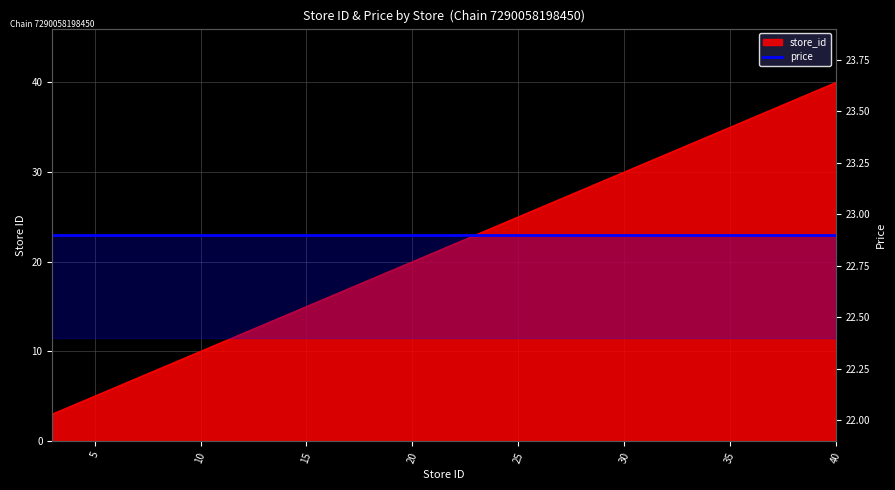

How many data points are less than 24?

10